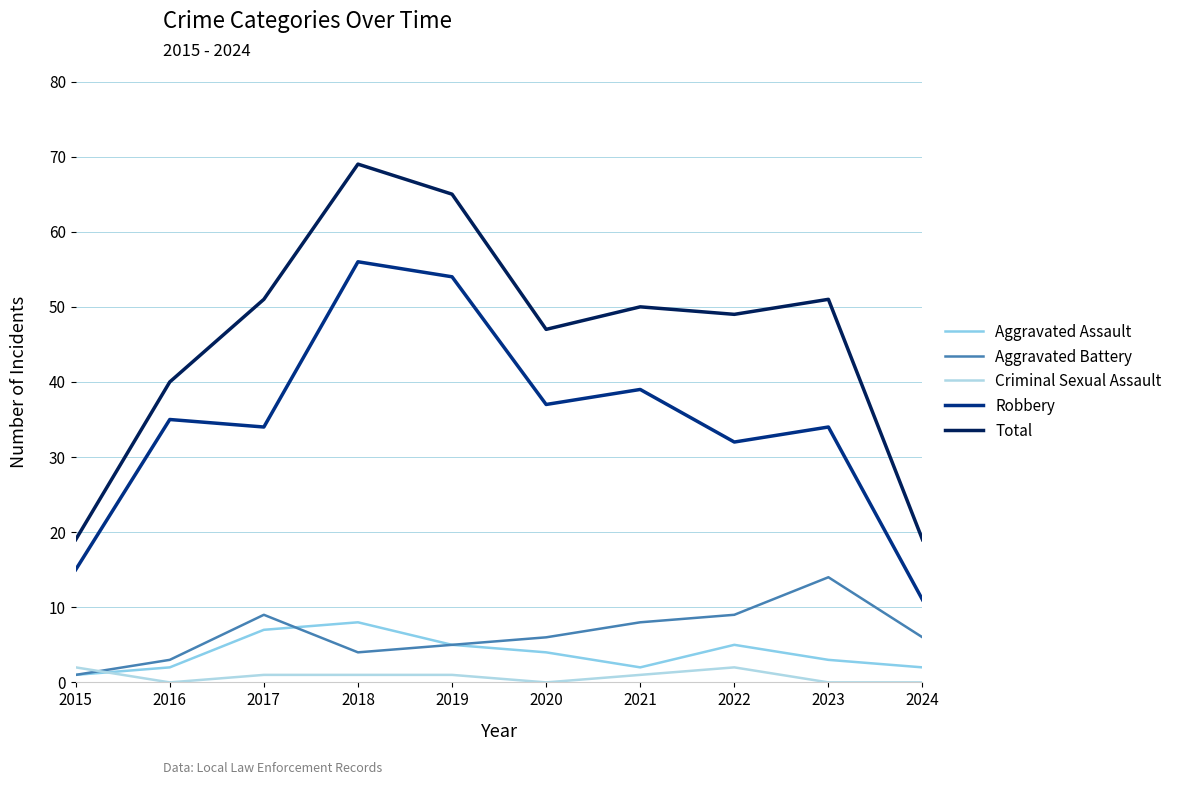

The value of Aggravated Assault at 2018 is 11. True or false?

False